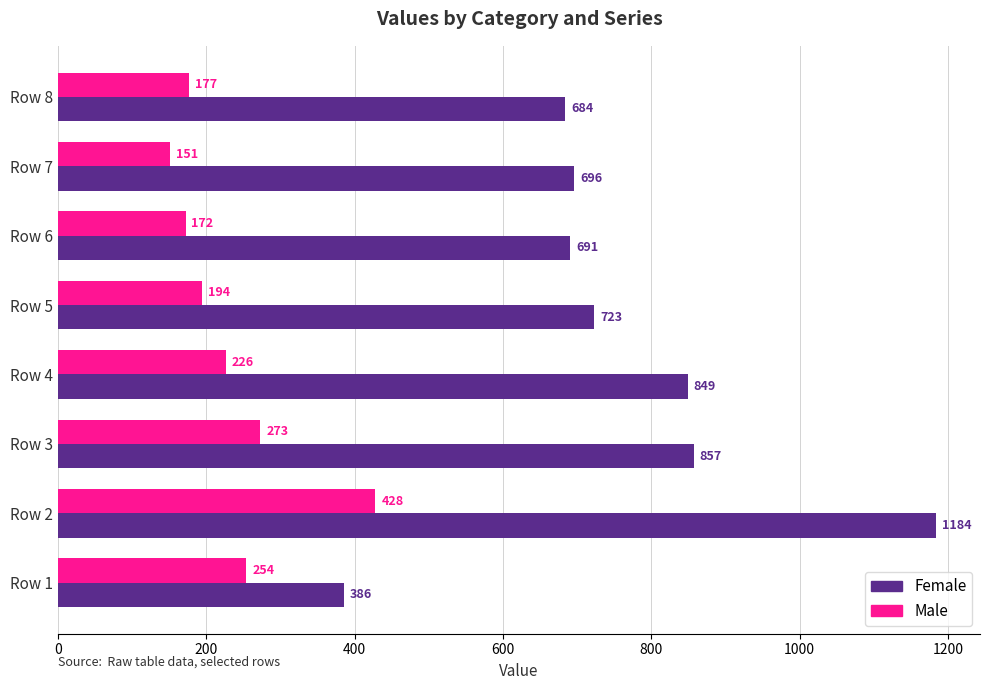

Rank the categories by Female value from highest to lowest.

Row 2, Row 3, Row 4, Row 5, Row 7, Row 6, Row 8, Row 1